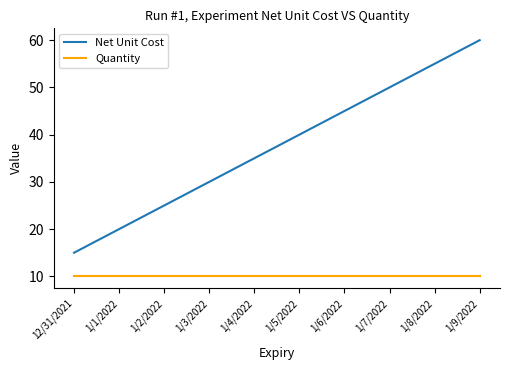

True or false: Quantity and Net Unit Cost intersect in this chart.

False